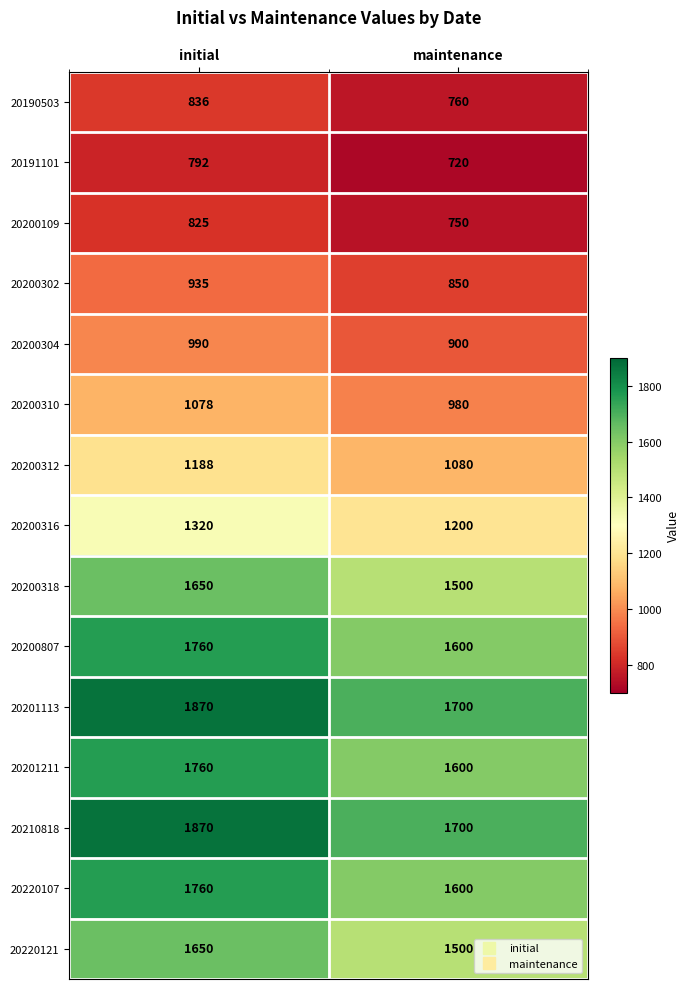

Reading left to right, what are all the values shown in this chart?

20190503: 836	760
20191101: 792	720
20200109: 825	750
20200302: 935	850
20200304: 990	900
20200310: 1078	980
20200312: 1188	1080
20200316: 1320	1200
20200318: 1650	1500
20200807: 1760	1600
20201113: 1870	1700
20201211: 1760	1600
20210818: 1870	1700
20220107: 1760	1600
20220121: 1650	1500